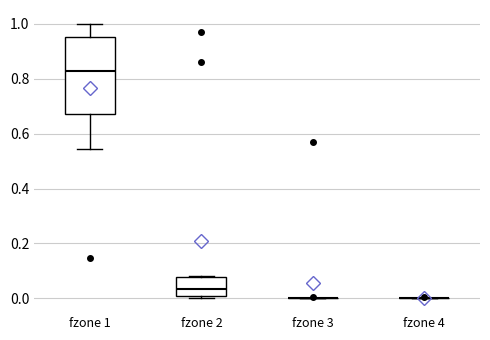

Reading left to right, transcribe this box plot: for each box, give where its median line is, the range the box spans, and where its two whiskers end, as read against the y-axis. The values are not printed on the chart, so give them approximately, as read against the axis.

fzone 1: median 0.82, box 0.68 to 0.96, whiskers 0.54 to 1.00
fzone 2: median 0.04, box 0.00 to 0.08, whiskers 0.00 (just below the box's lower edge) to 0.08
fzone 3: box collapsed to a line at 0.00, whiskers 0.00 to 0.00
fzone 4: box collapsed to a line at 0.00, whiskers 0.00 to 0.00